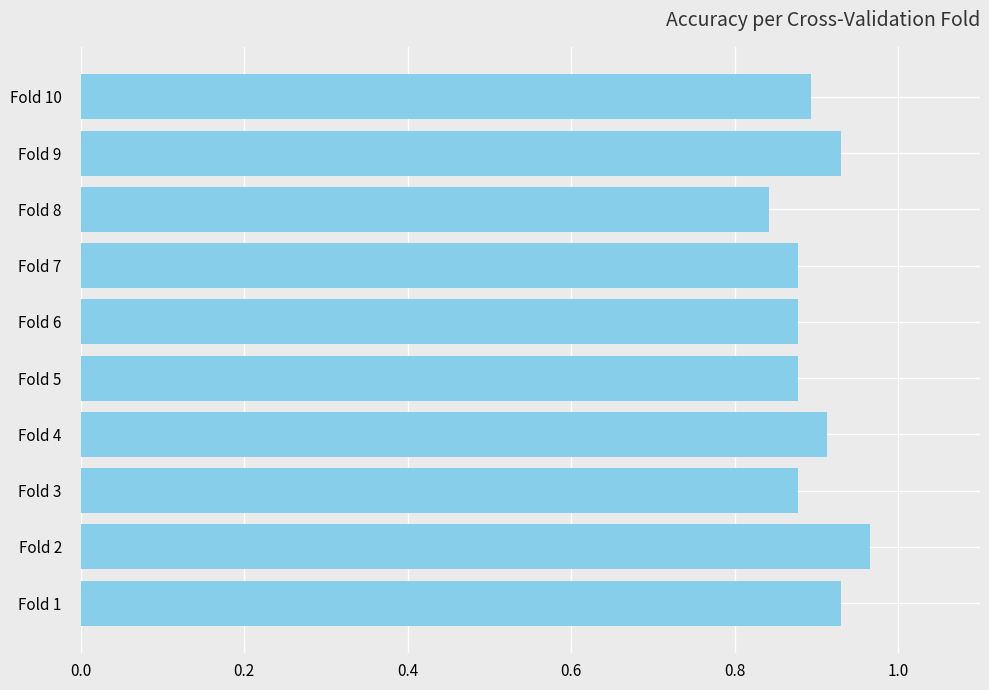

What is the sum of the values at Fold 8 and Fold 6?

1.7